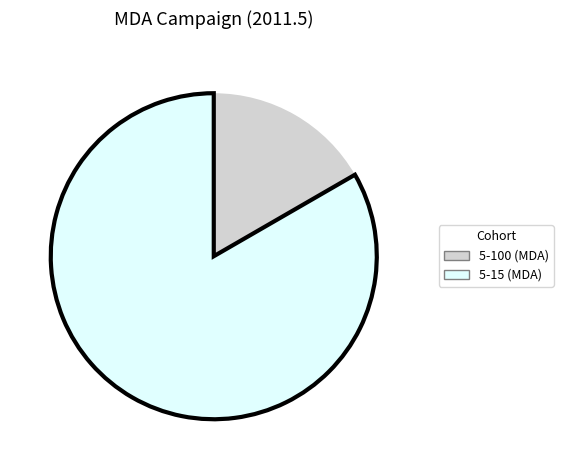

How many segments does this pie chart have?

2